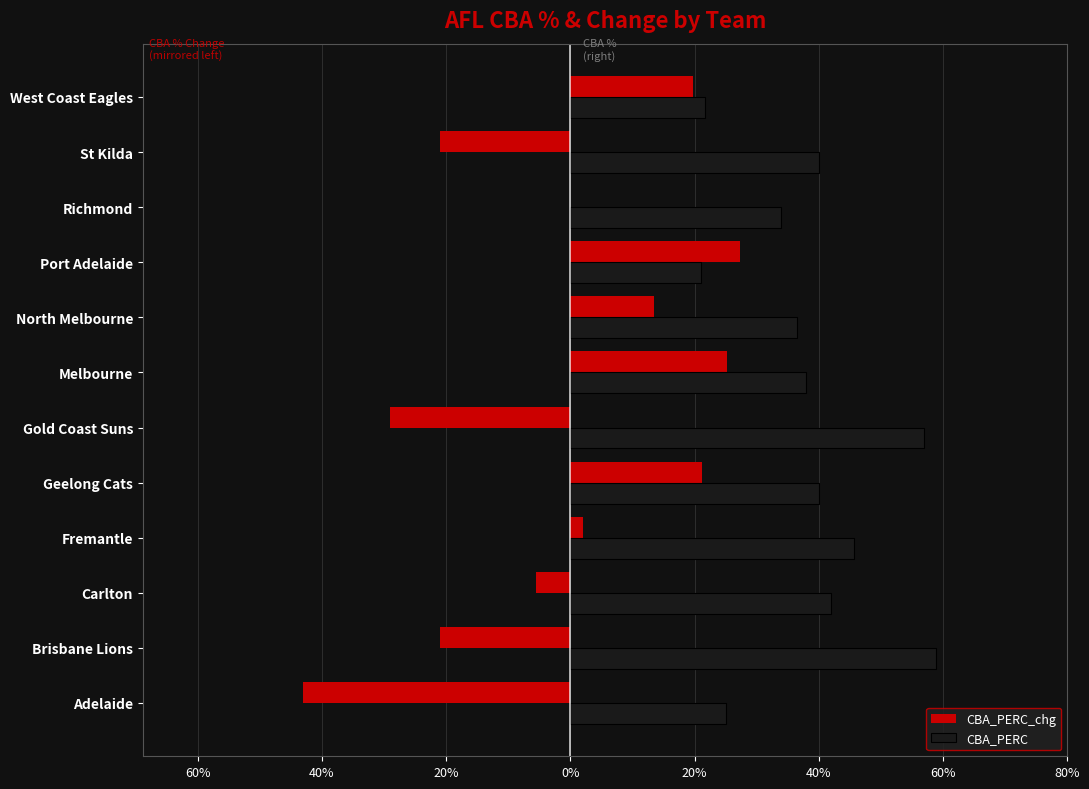

What are all the series names shown in the legend?

CBA_PERC_chg, CBA_PERC